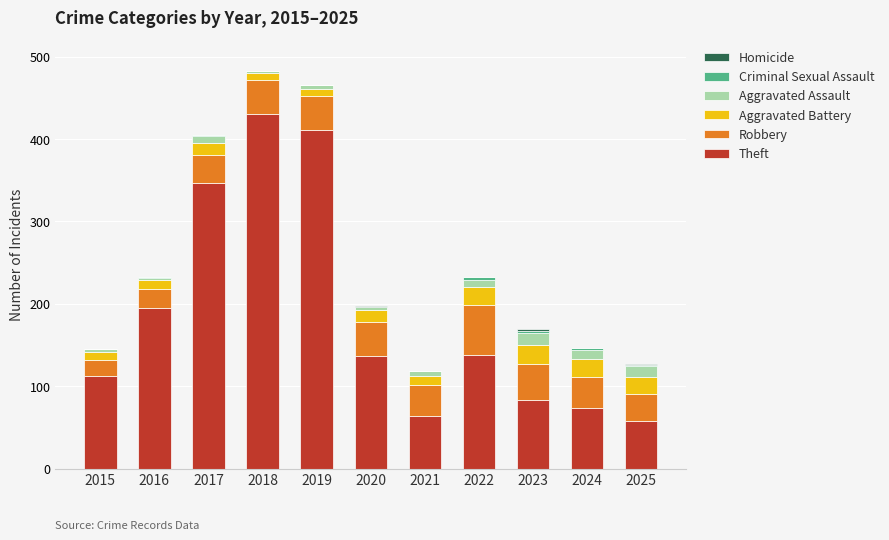

The Theft series shows 112 at 2015. True or false?

True